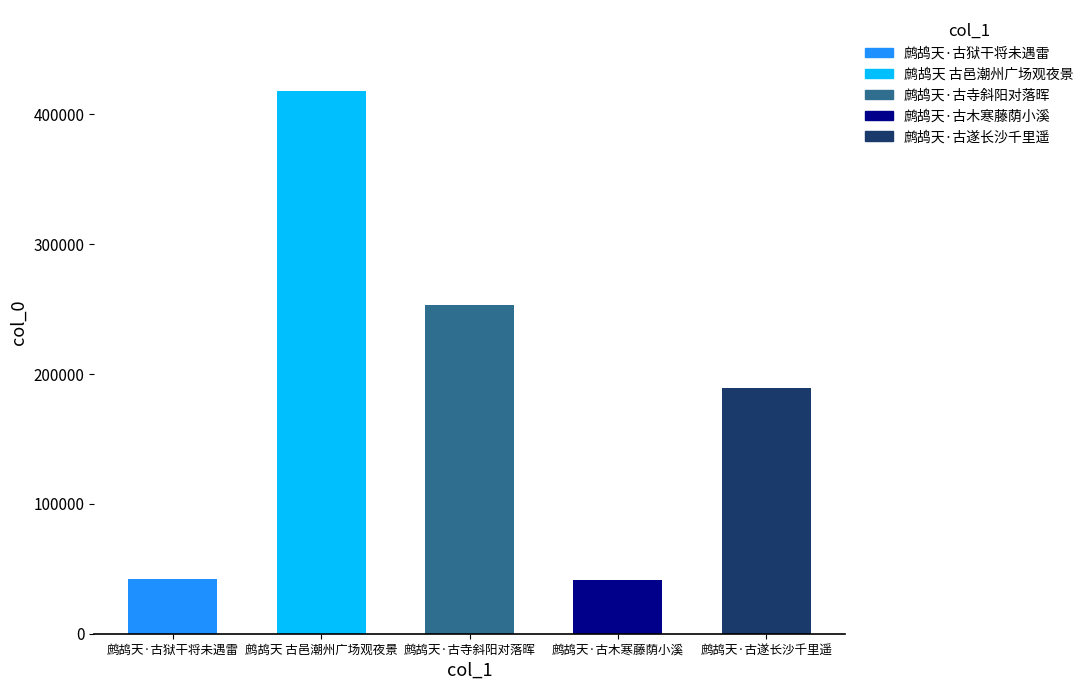

List the labels in order of value, smallest first.

鹧鸪天·古木寒藤荫小溪, 鹧鸪天·古狱干将未遇雷, 鹧鸪天·古遂长沙千里遥, 鹧鸪天·古寺斜阳对落晖, 鹧鸪天 古邑潮州广场观夜景